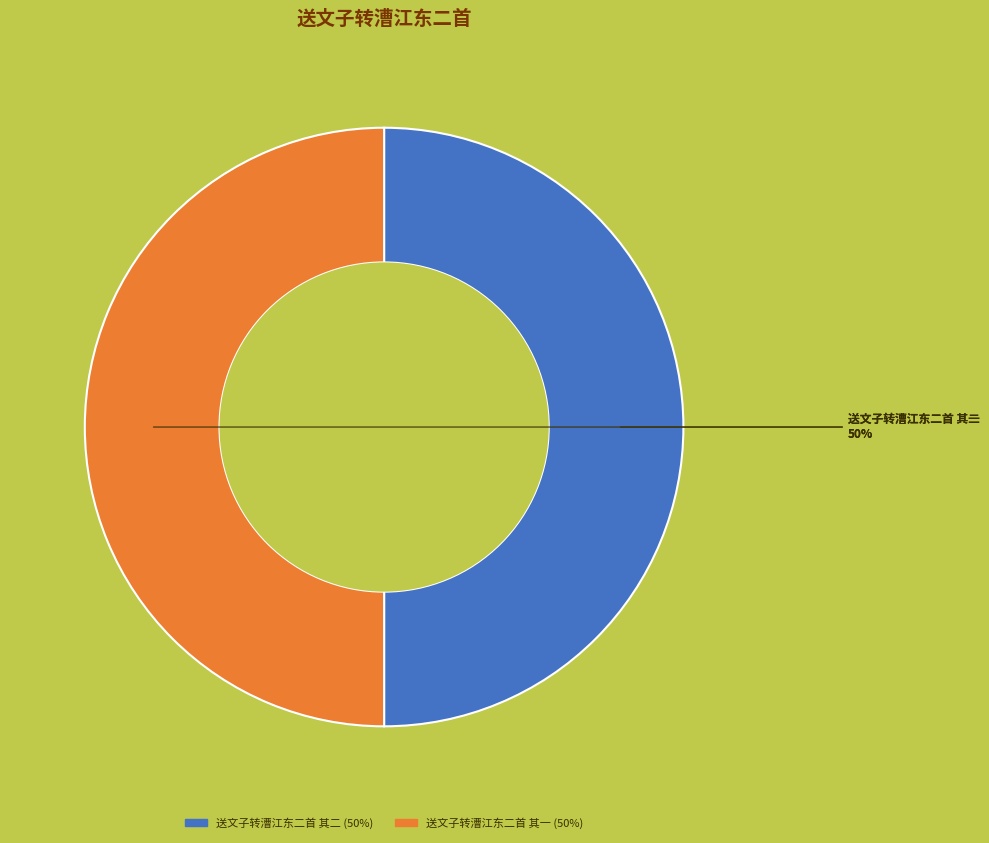

What percentage is the 送文子转漕江东二首 其一 slice, to the nearest percent?

50%